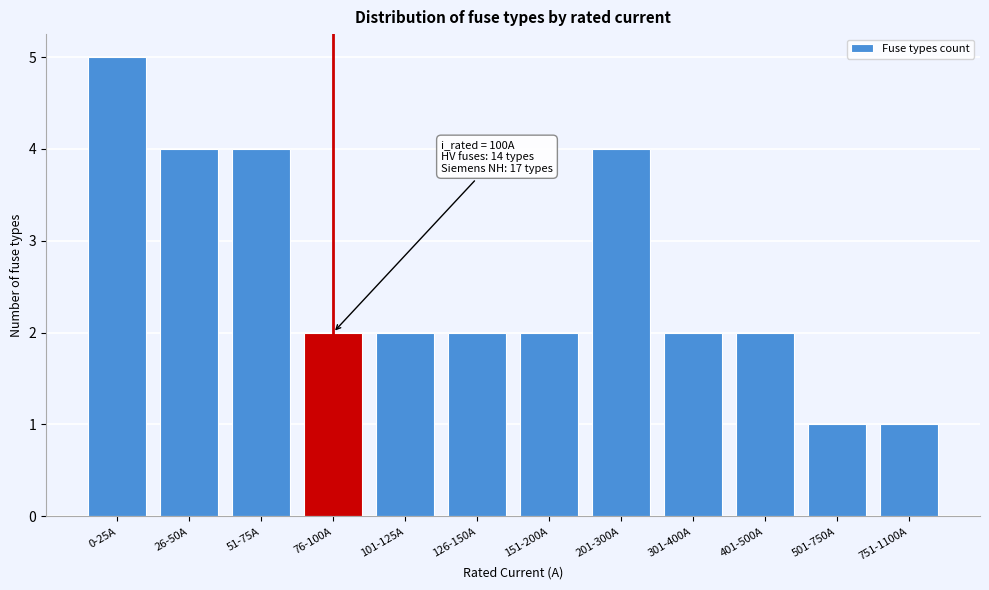

Reading left to right, extract all data points from this chart.

5	4	4	2	2	2	2	4	2	2	1	1